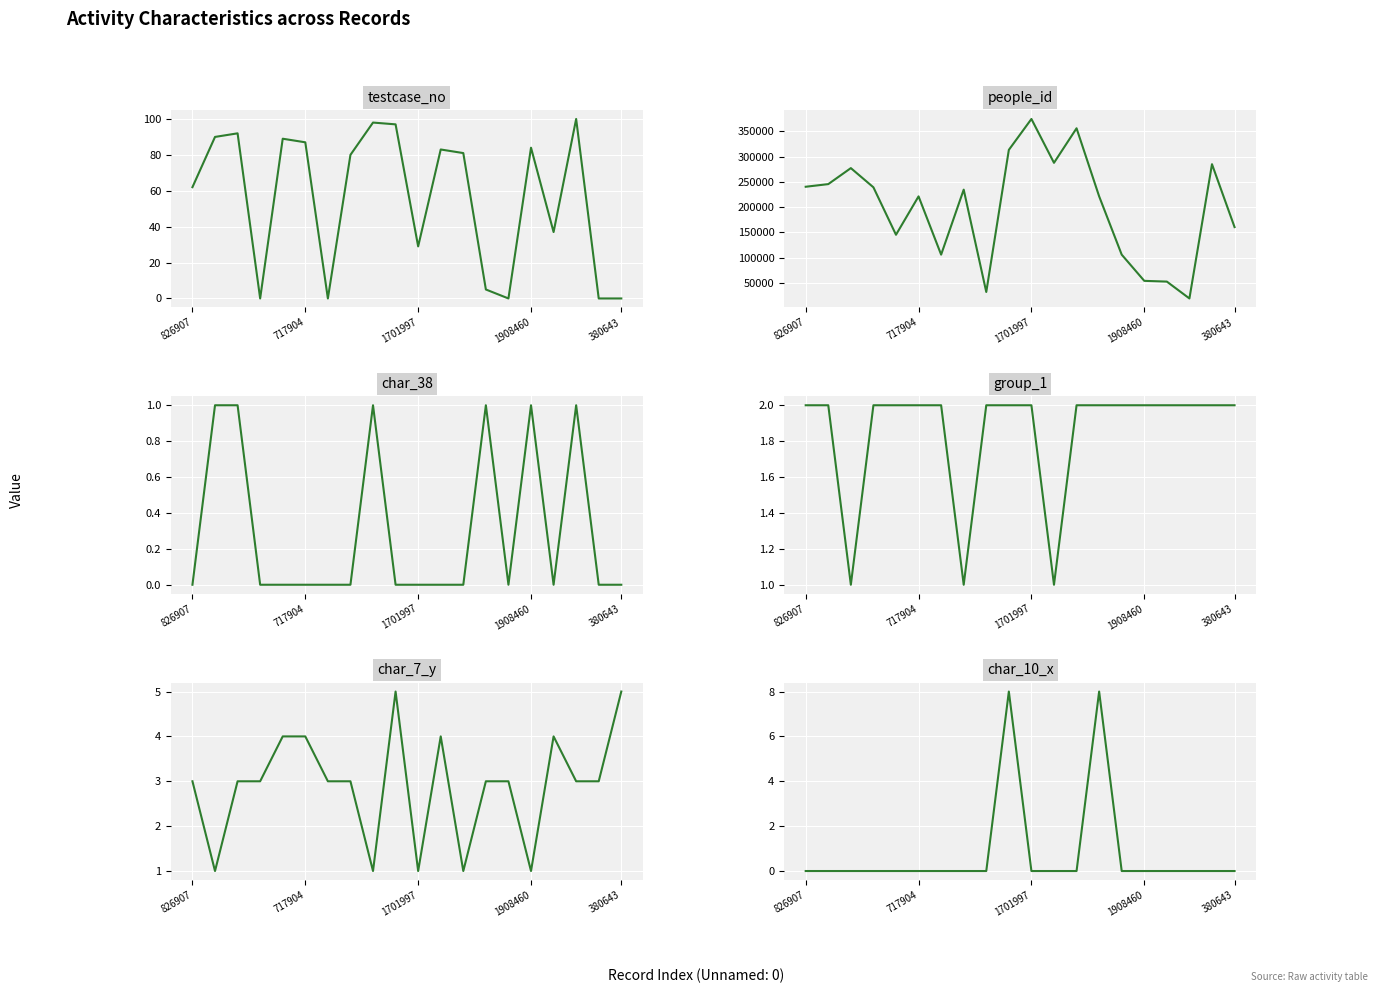

What is the label of the 12th point from the left?

11